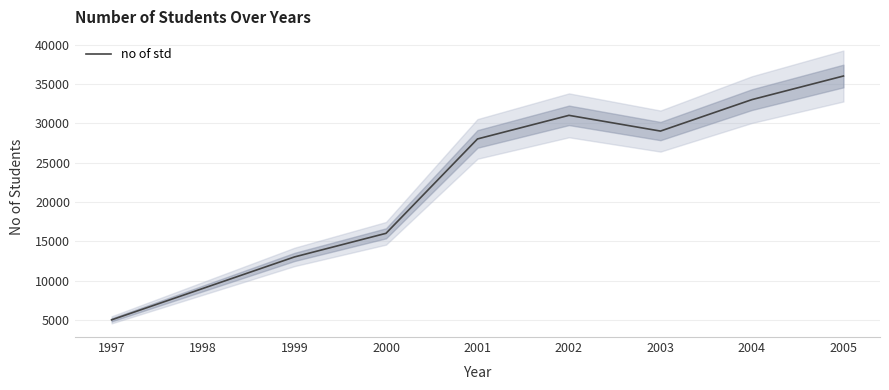

Which category has the lowest value across all series?

1997